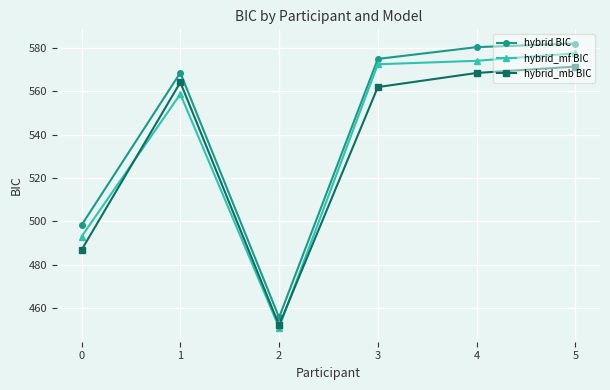

Which series has the largest total across all categories?

hybrid BIC